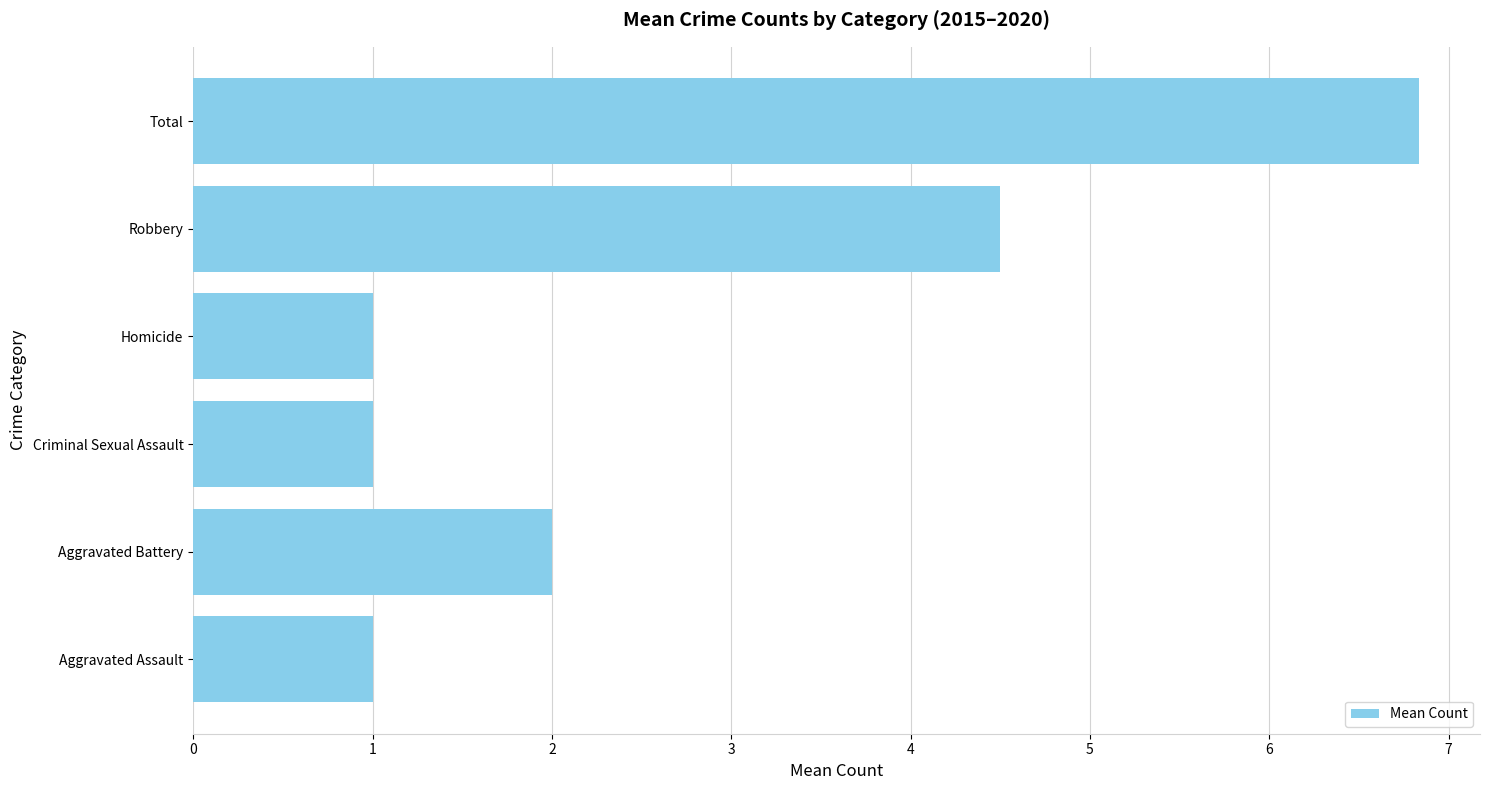

Reading top to bottom, list all the values displayed in this chart.

Total=6.8	Robbery=4.5	Homicide=1.0	Criminal Sexual Assault=1.0	Aggravated Battery=2.0	Aggravated Assault=1.0